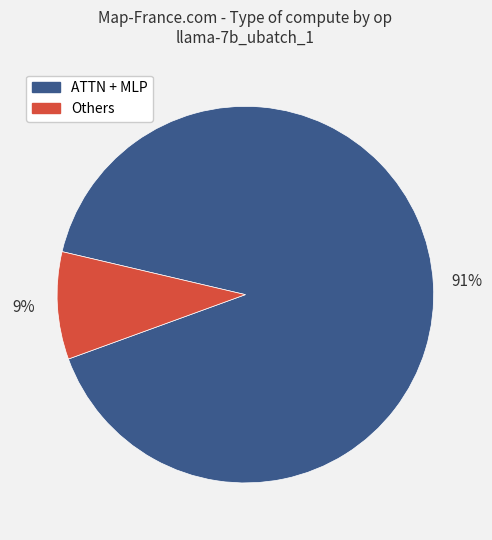

To the nearest percent, what is the average slice percentage?

50%